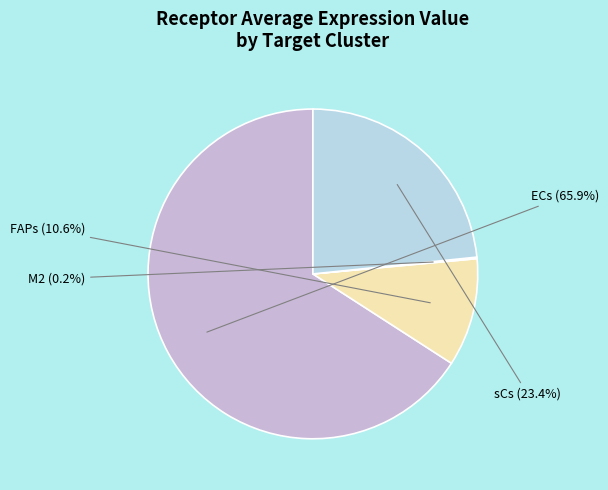

To the nearest percent, what portion does ECs represent?

66%